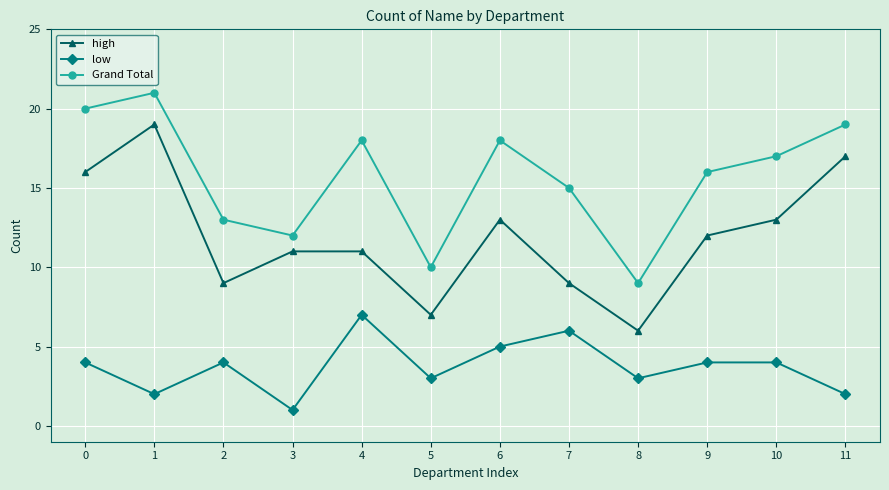

Where is high nearest to the value 12?

9